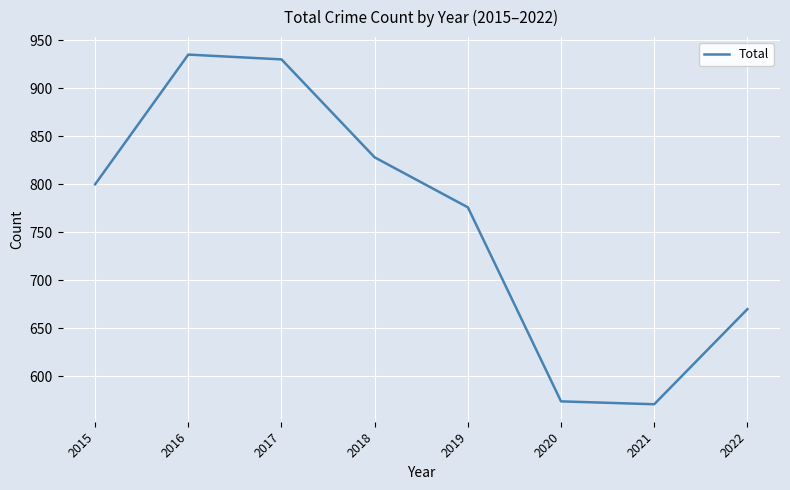

Is it true that the value at 2016 is 1399?

False